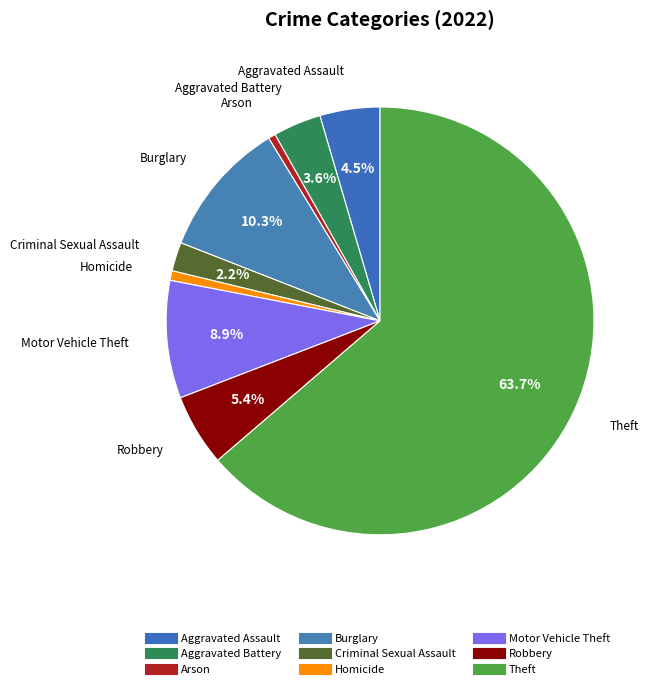

Count the number of slices in the pie.

9